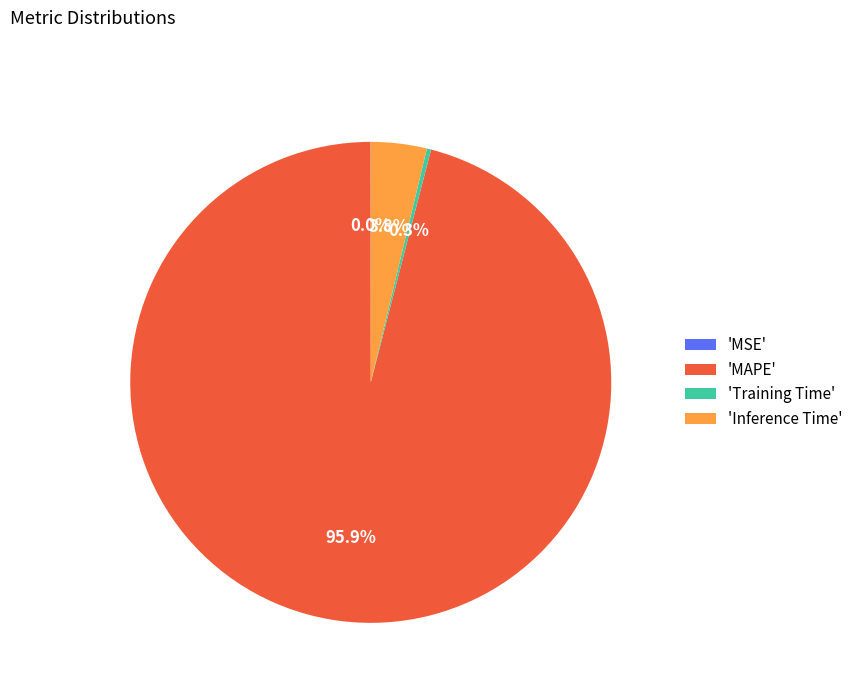

Is there any slice that represents more than half of the pie?

Yes